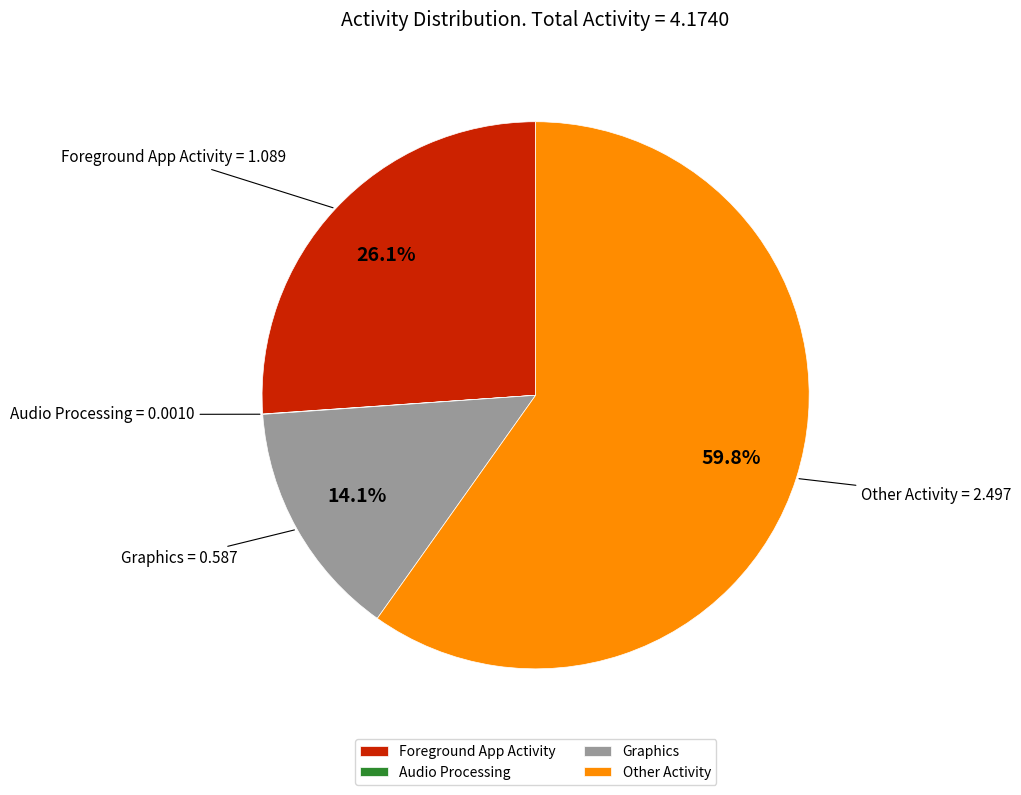

Combined, do Graphics and Other Activity account for over 50%?

Yes